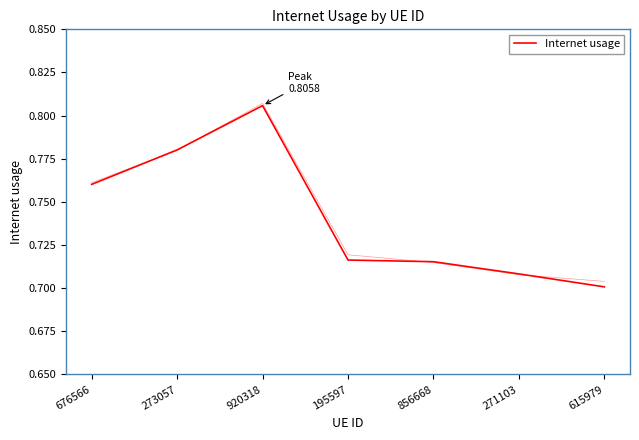

Which has a higher value, 856668 or 273057?

273057